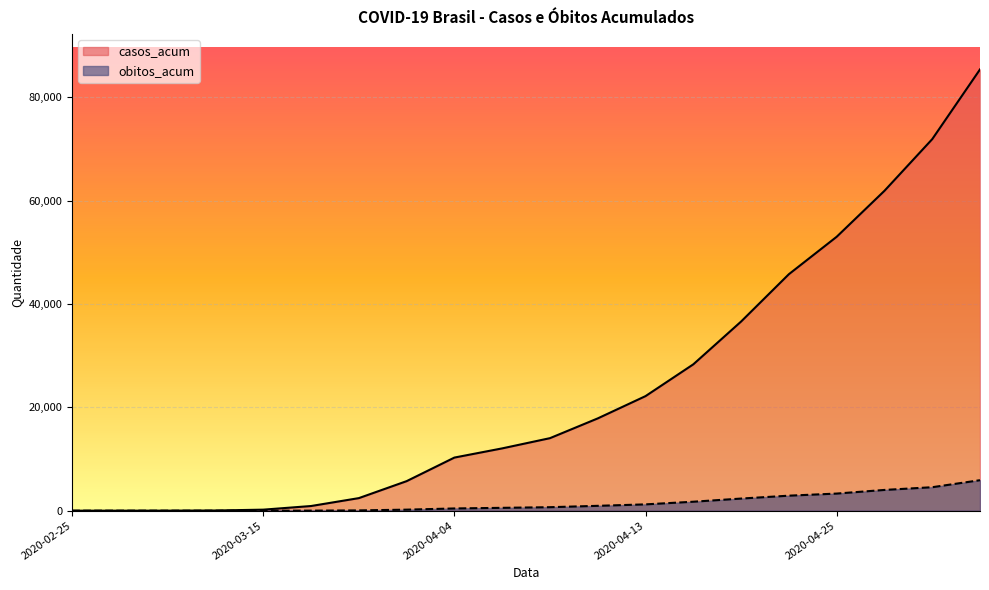

What is the difference between the maximum and second lowest values in the casos_acum series?

85378